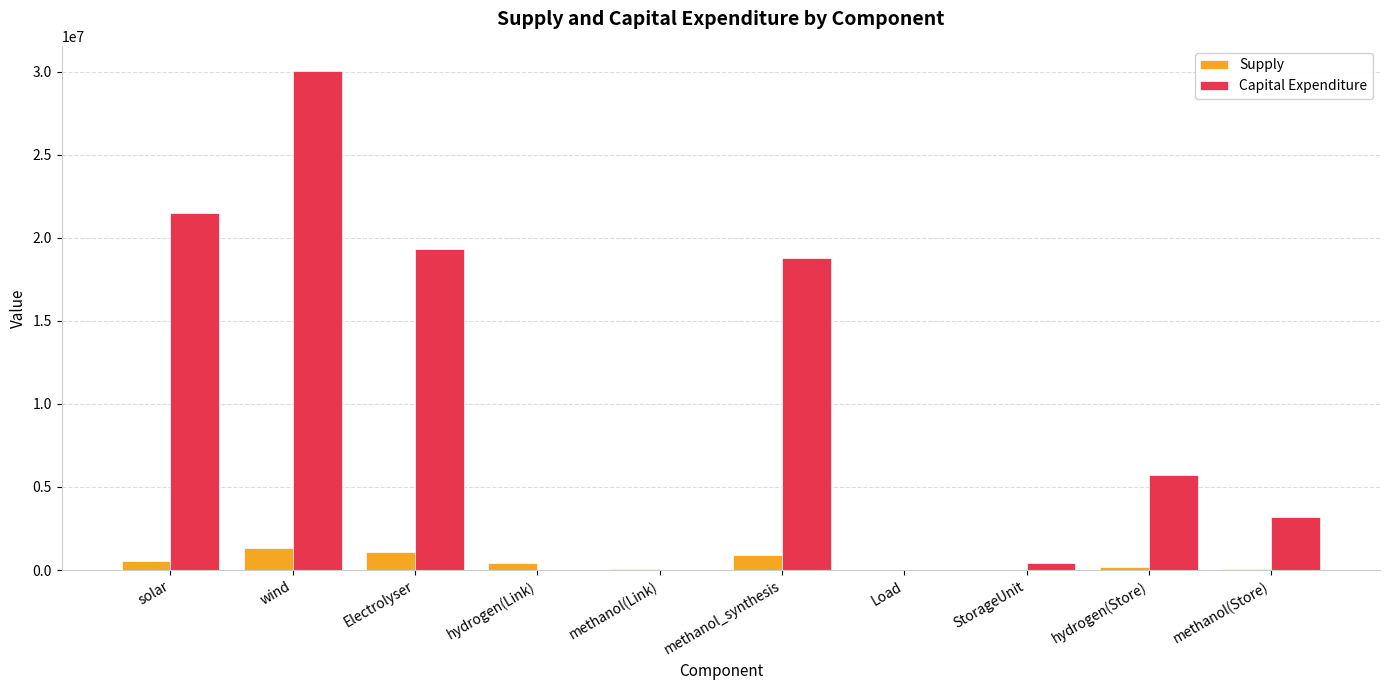

What is the total value across all series at hydrogen(Link)?

409394.3